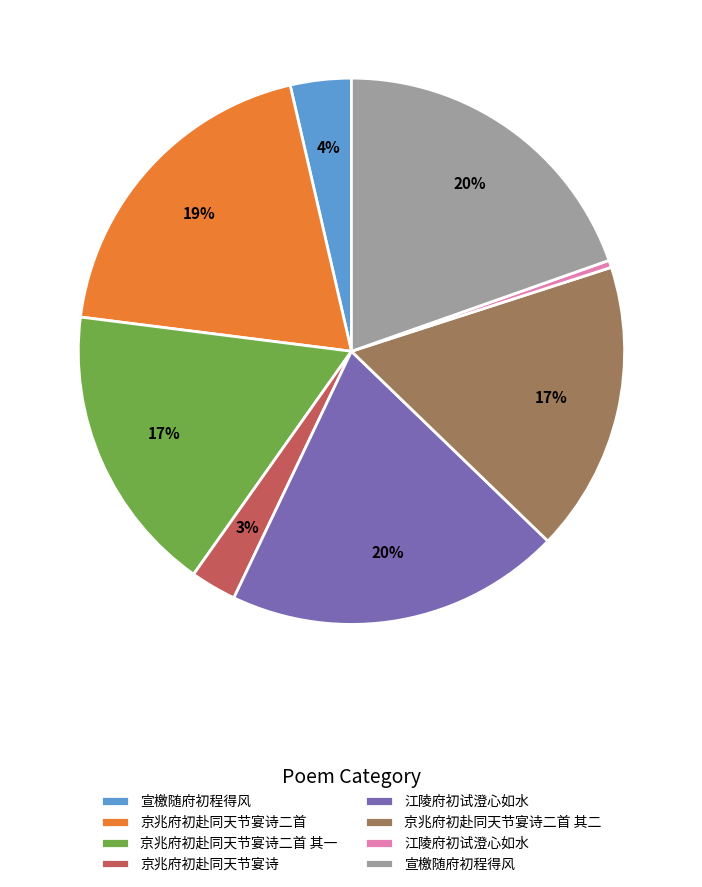

To the nearest percent, what is the average slice percentage?

12%